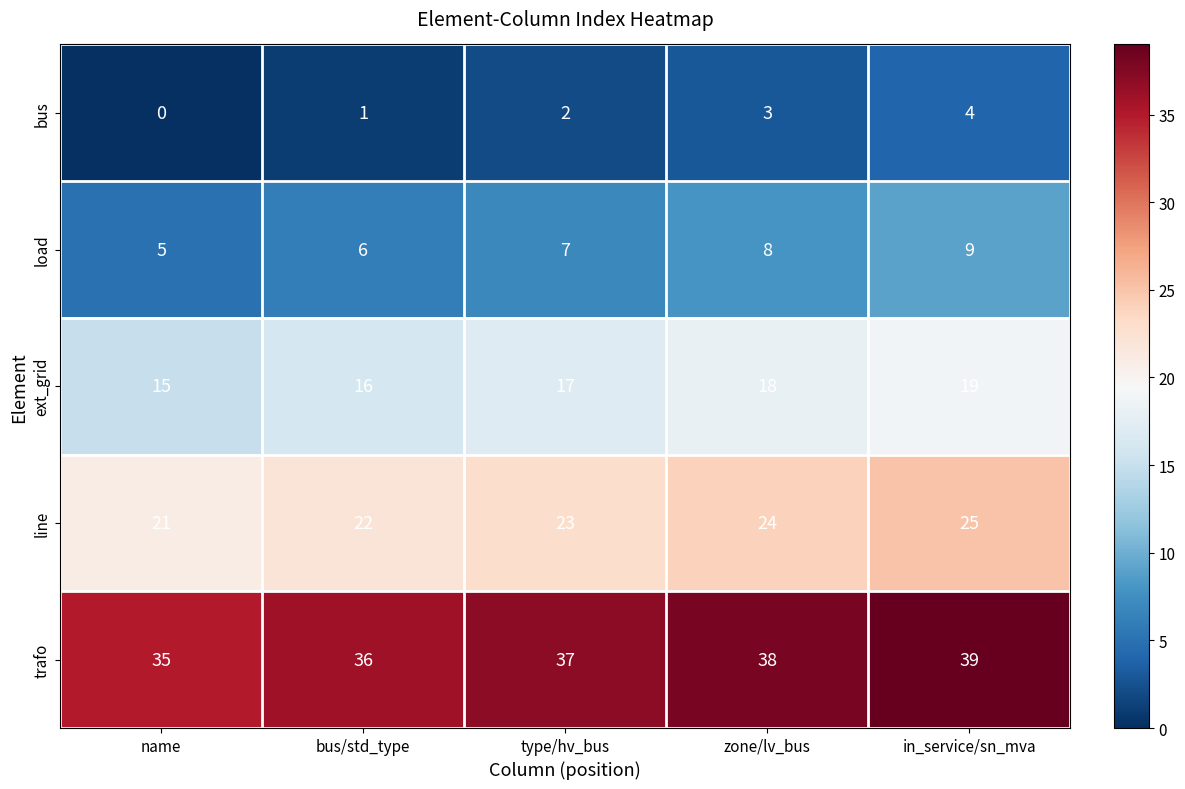

Which category has the lowest value in the ext_grid series?

name